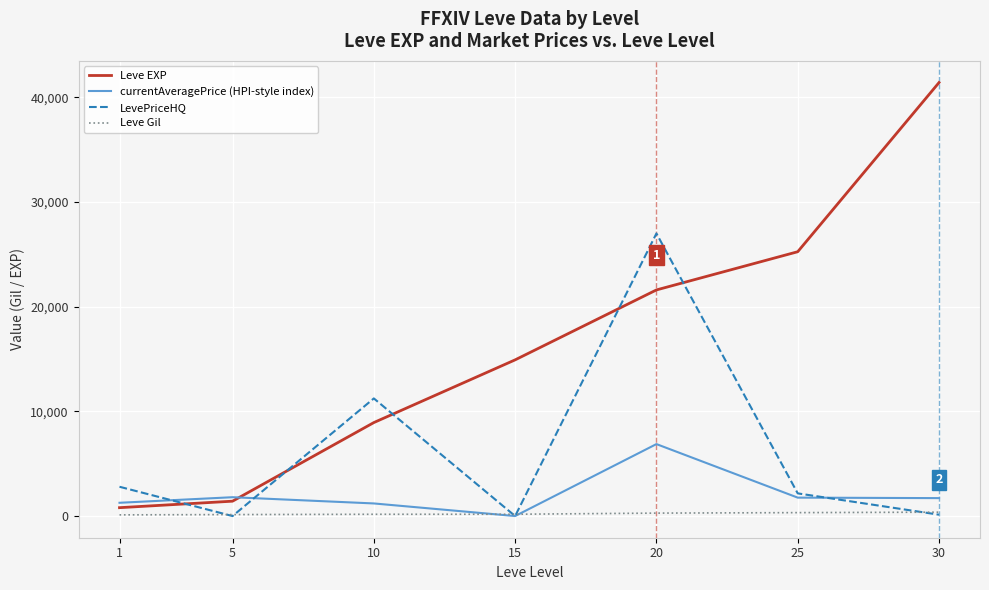

What is the greatest value displayed?

41410.0